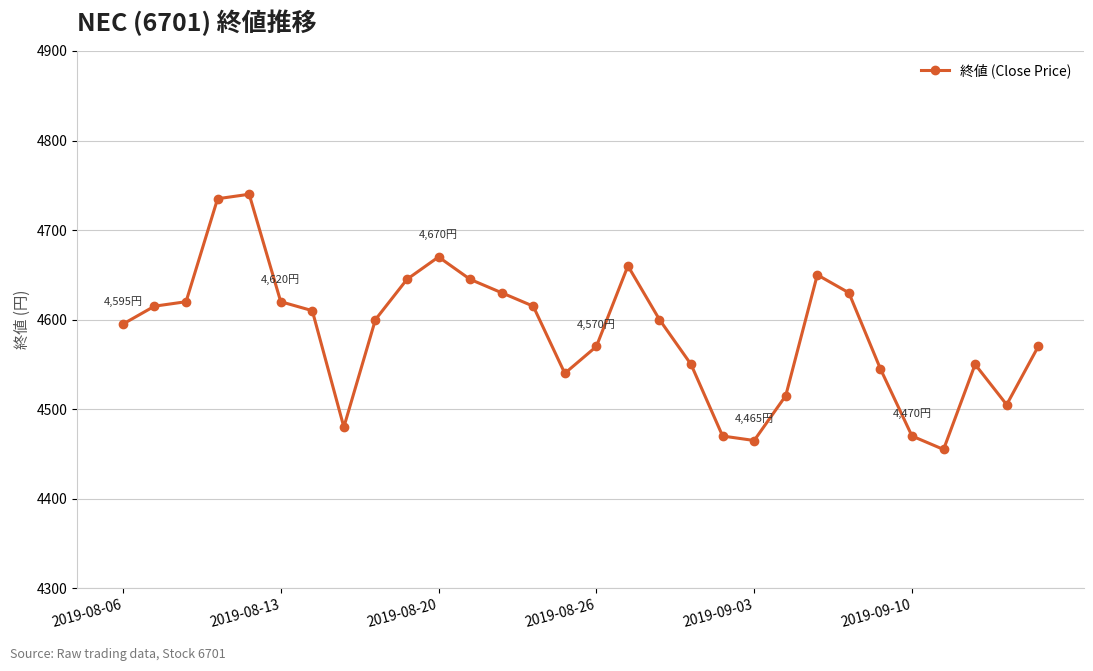

What is the maximum value shown in the chart?

4740